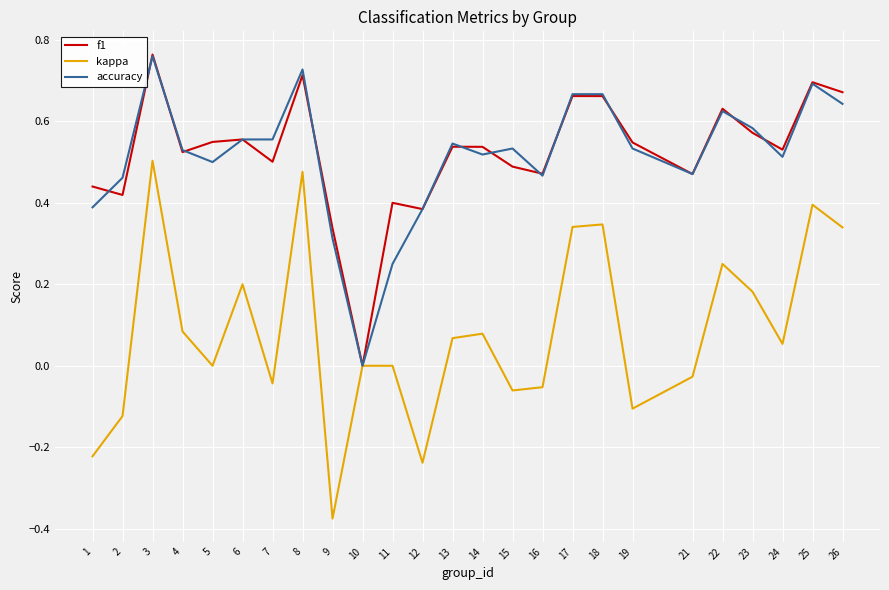

Which series has the widest spread of values?

kappa